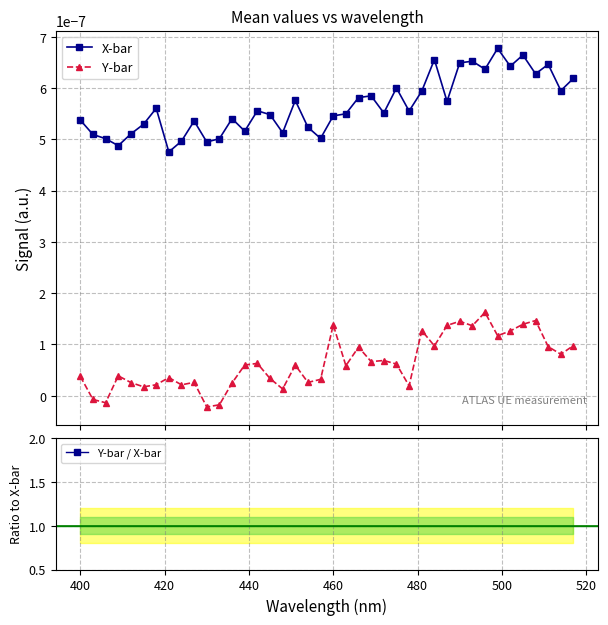

True or false: Y-bar and X-bar intersect in this chart.

False